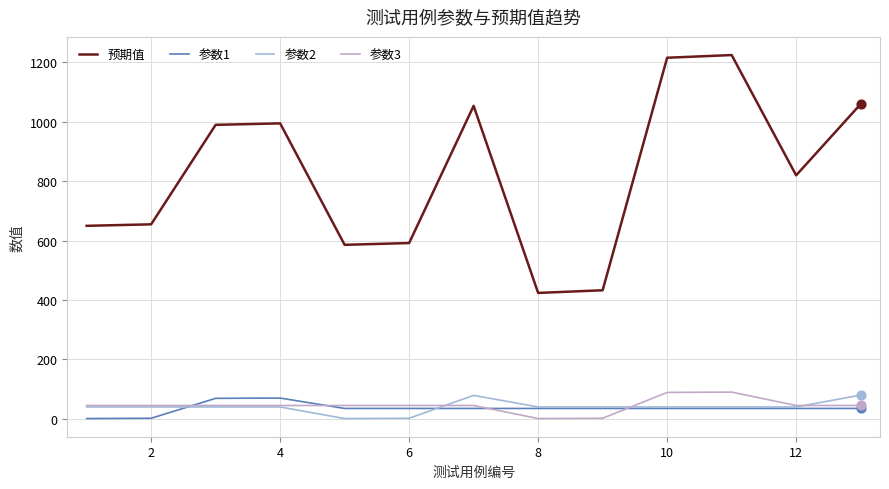

What are all the series names shown in the legend?

预期值, 参数1, 参数2, 参数3